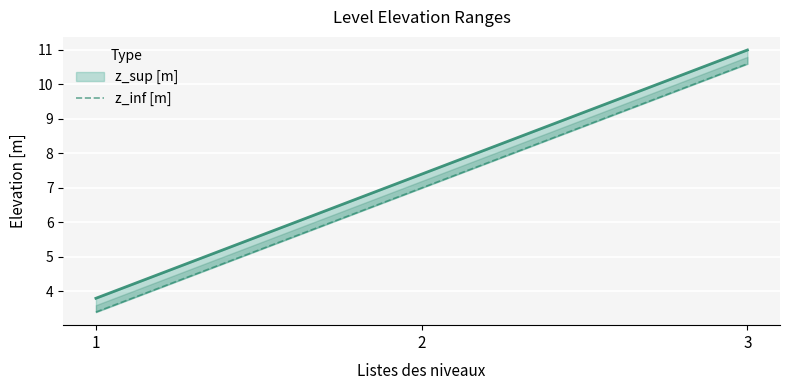

The chart shows a value of 1.4 at 1. True or false?

False